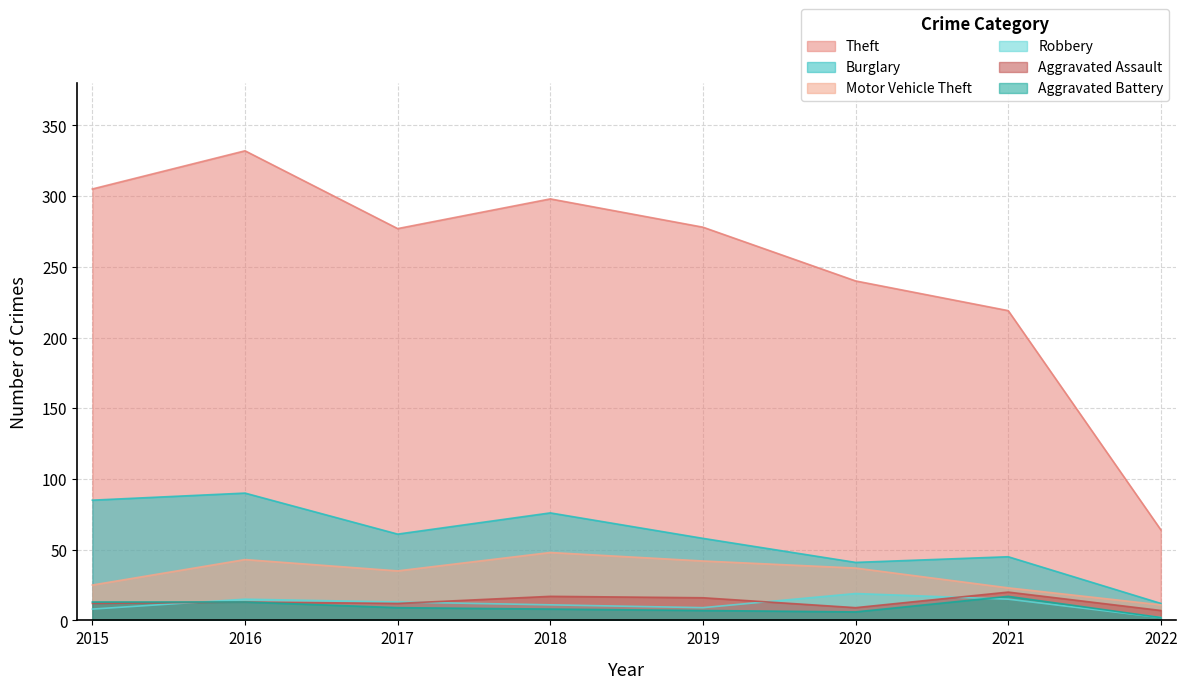

At which label does Burglary first exceed 61?

2015